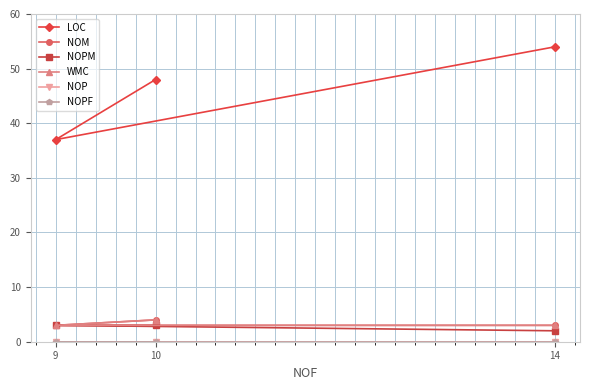

Where is LOC nearest to the value 45?

10